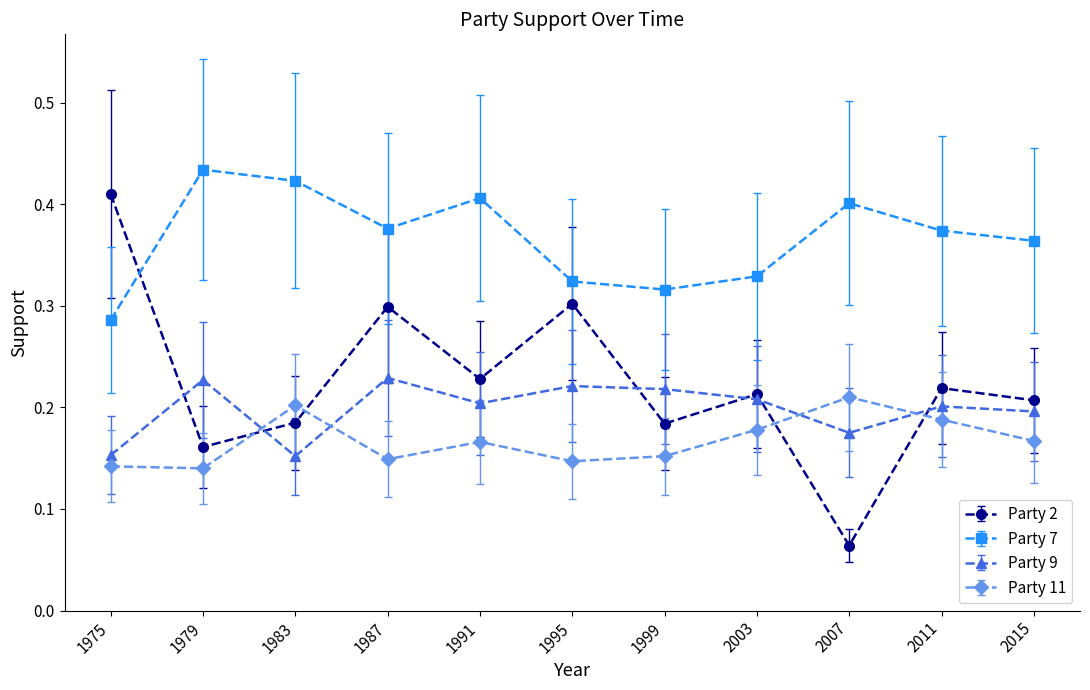

Where is the first local minimum for Party 9?

1983